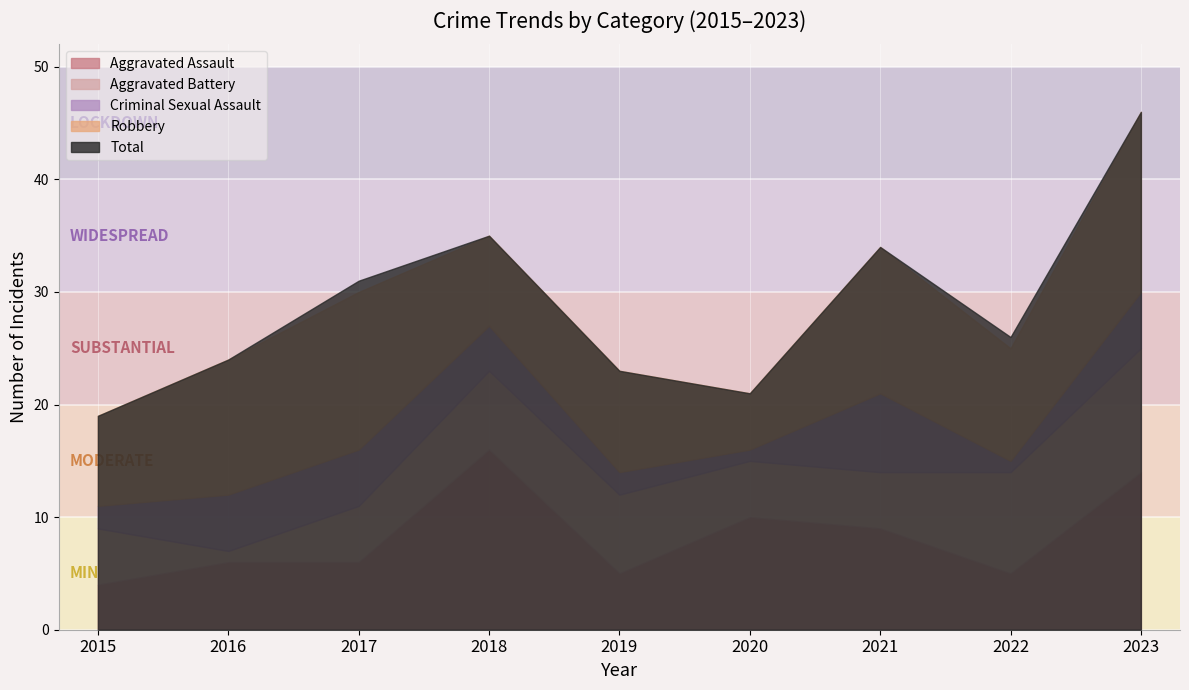

The Robbery series shows 14 at 2017. True or false?

True